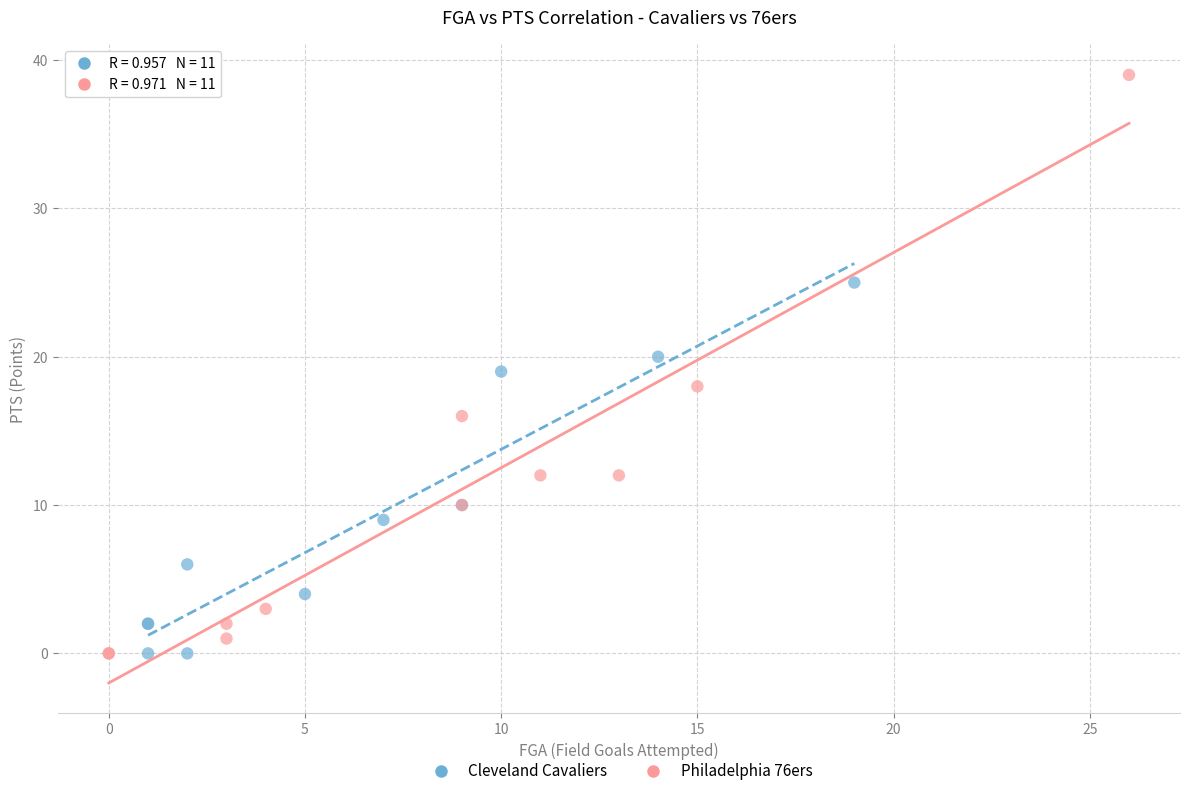

Which series has the widest spread of Y values?

Philadelphia 76ers